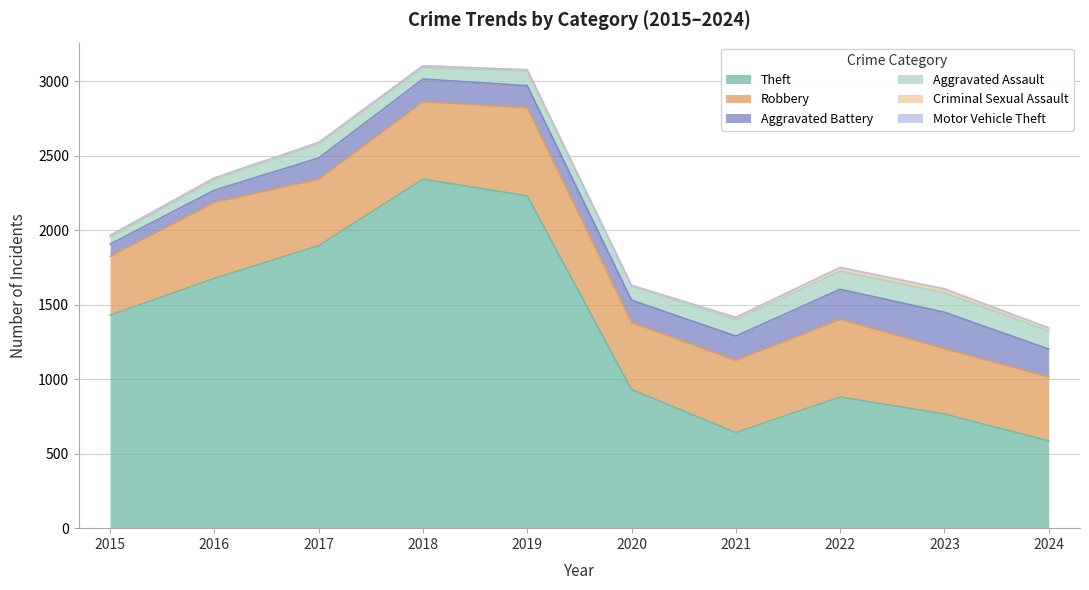

Reading left to right, transcribe all the data shown in this chart.

Theft: 1429	1676	1896	2342	2230	930	642	880	766	586
Robbery: 395	510	446	520	591	450	484	521	439	429
Aggravated Battery: 82	82	142	152	148	150	163	202	244	187
Aggravated Assault: 46	71	95	77	98	94	110	121	130	121
Criminal Sexual Assault: 12	8	8	11	8	3	14	24	22	19
Motor Vehicle Theft: 1	4	2	1	1	3	2	2	6	2